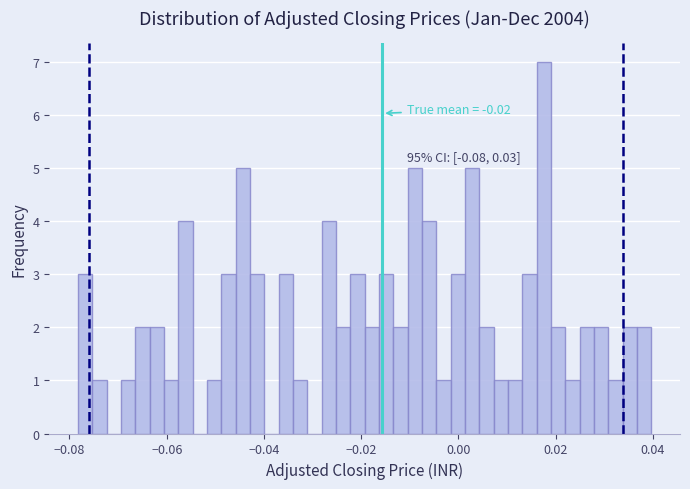

Around what value on the x-axis is the tallest bar? Give the approximate position of its centre, as read against the axis.

0.018